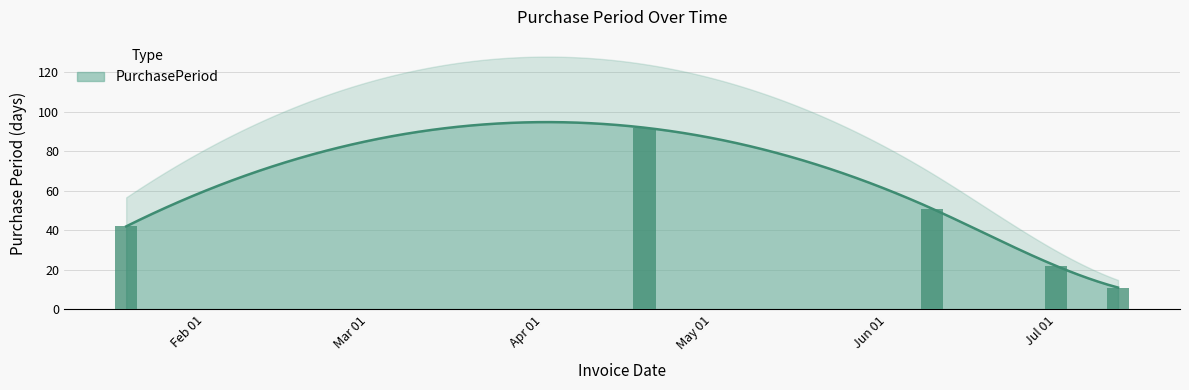

Reading left to right, what are all the values shown in this chart?

2016-01-18=42	2016-04-19=92	2016-06-09=51	2016-07-01=22	2016-07-12=11